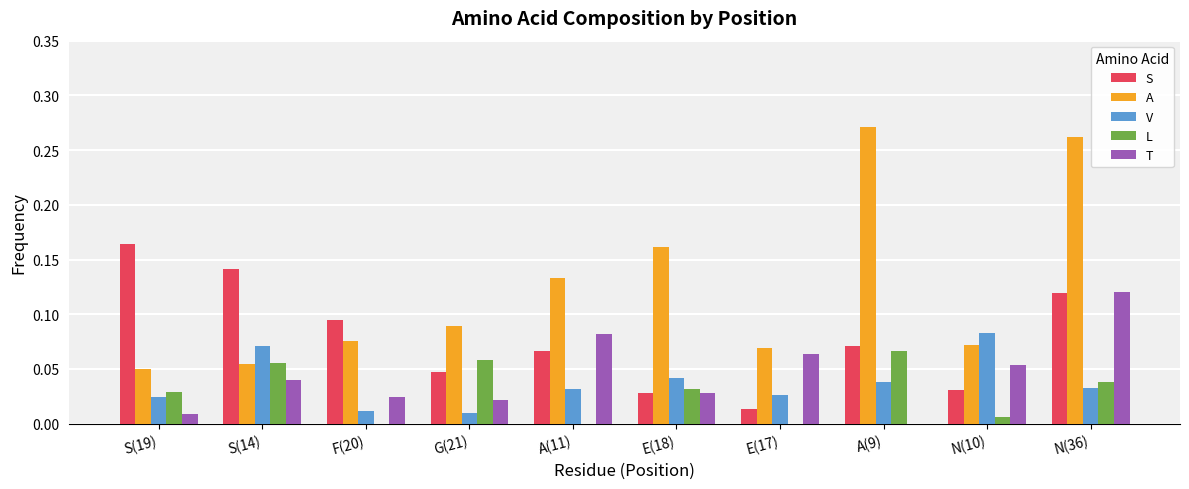

Count the V values in the range 0 to 1.

10